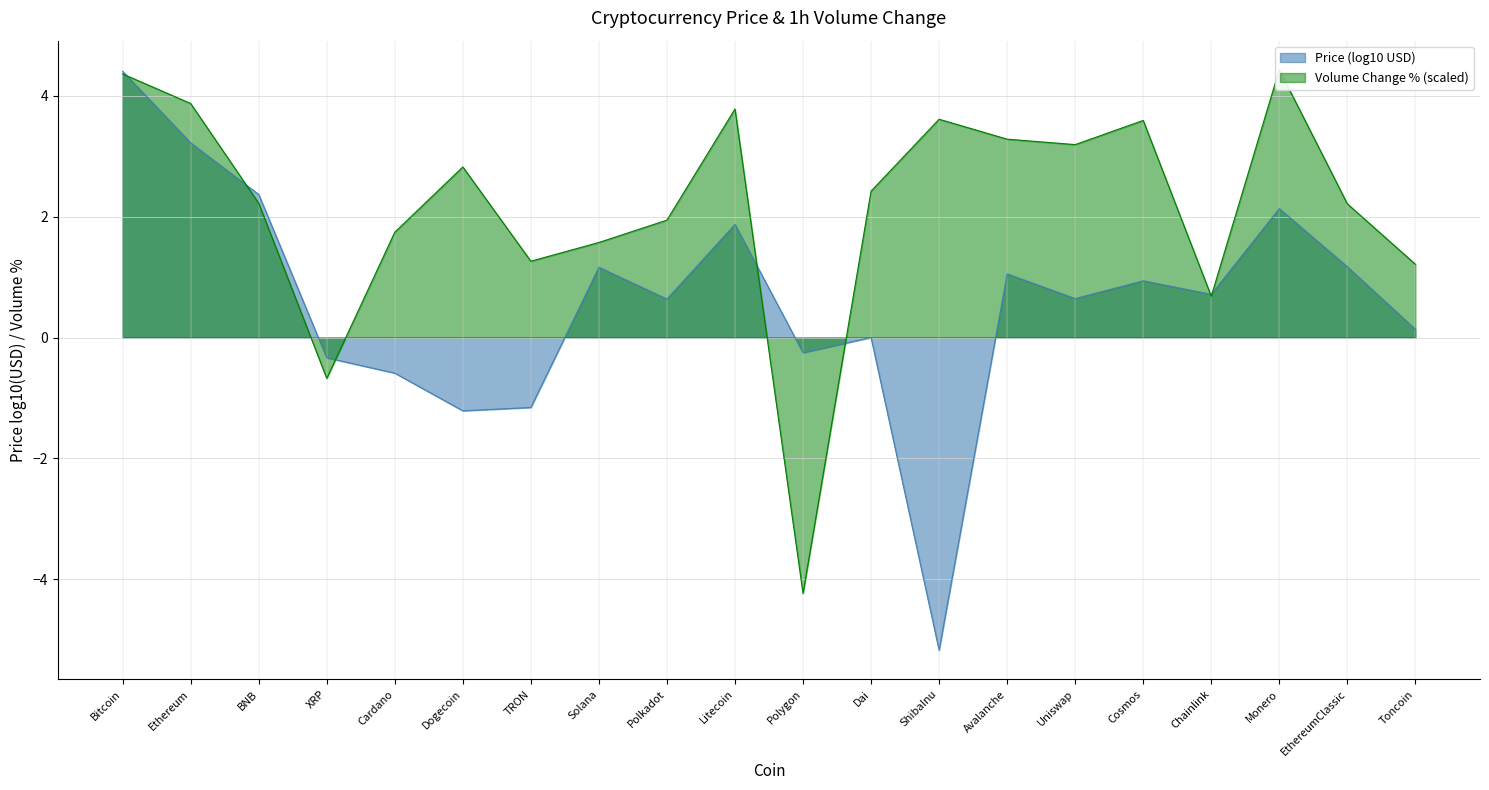

List the labels in order of value, smallest first.

Polygon, XRP, Chainlink, Toncoin, TRON, Solana, Cardano, Polkadot, EthereumClassic, BNB, Dai, Dogecoin, Uniswap, Avalanche, Cosmos, ShibaInu, Litecoin, Ethereum, Bitcoin, Monero